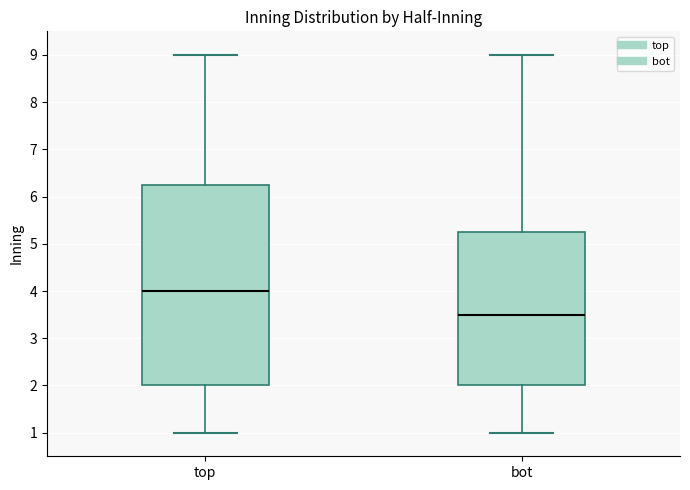

Which box's median line is the lowest?

bot